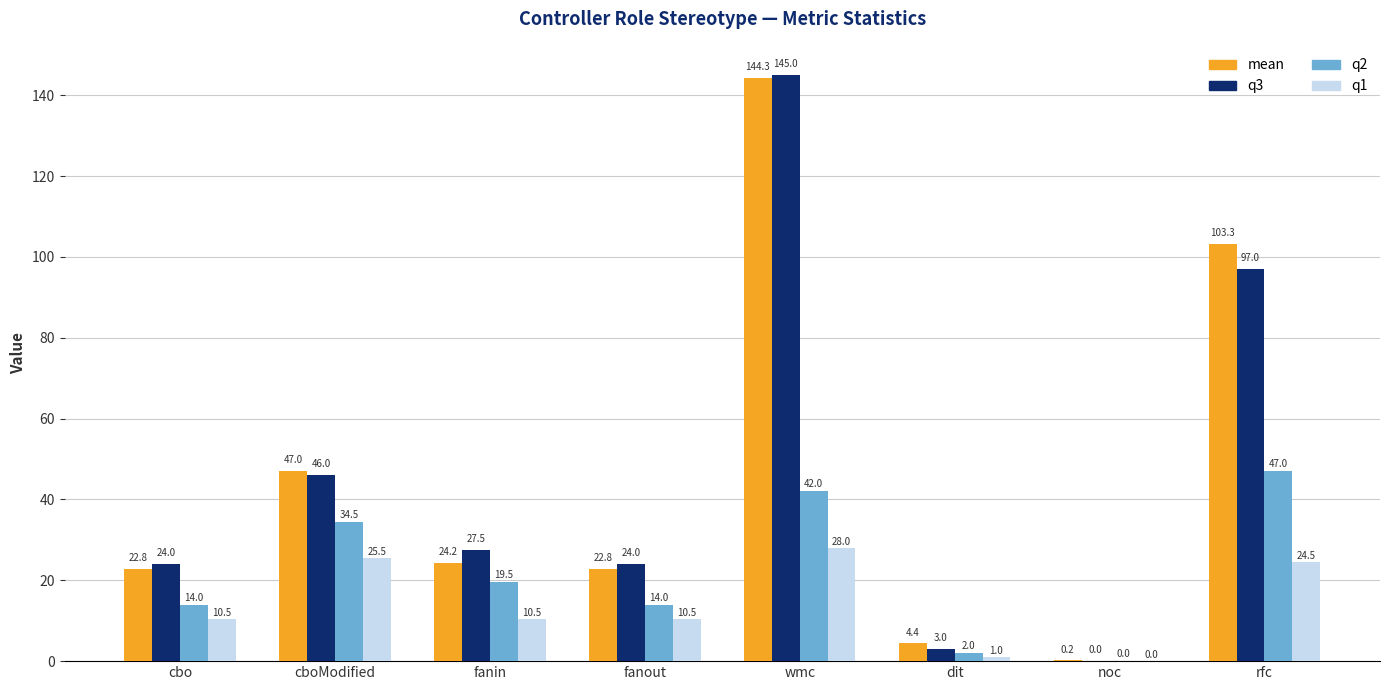

Which series has the largest total across all categories?

mean